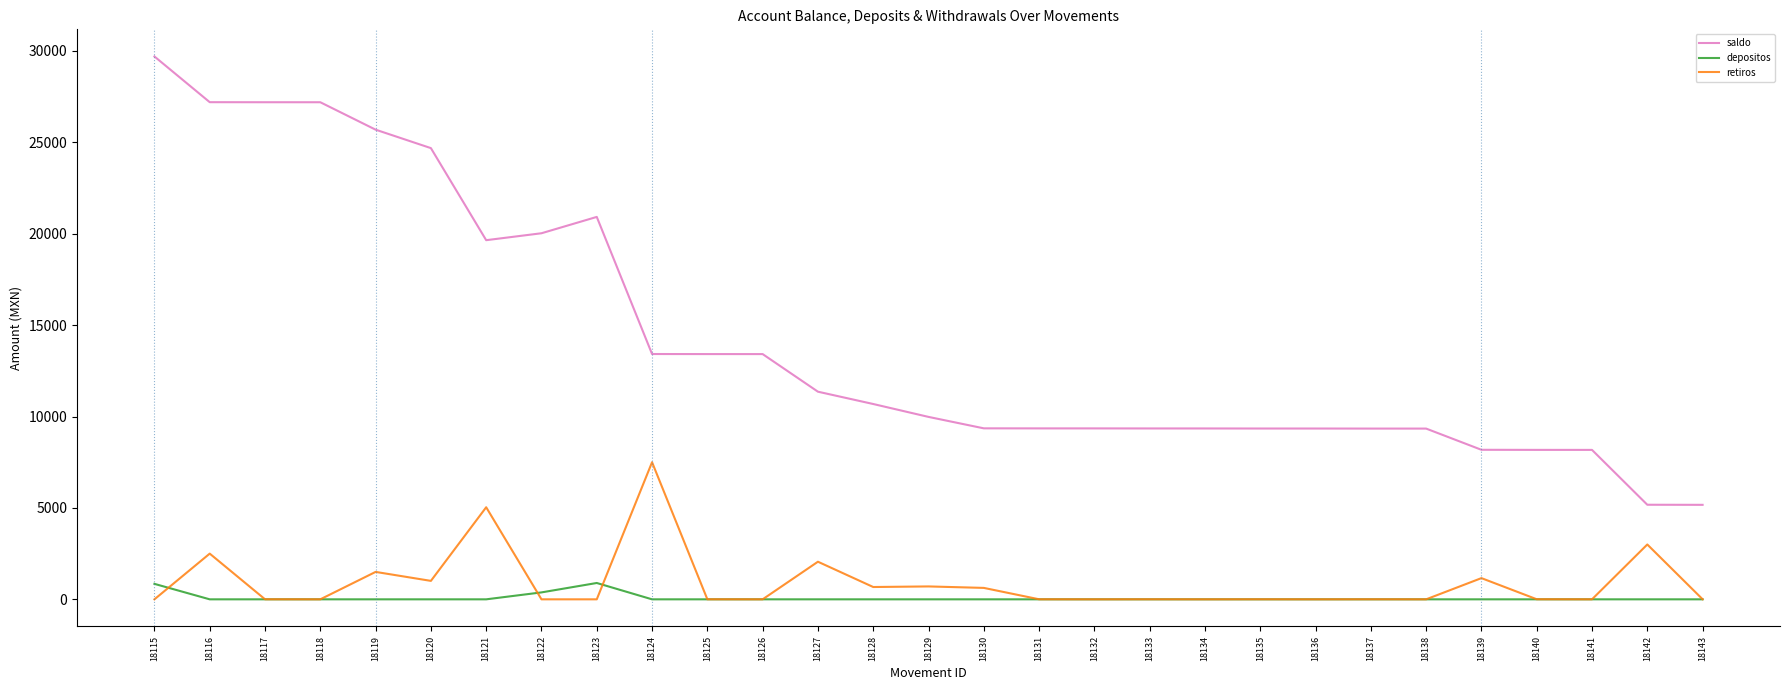

Between 18115 and 18132, which series saw the biggest shift?

saldo